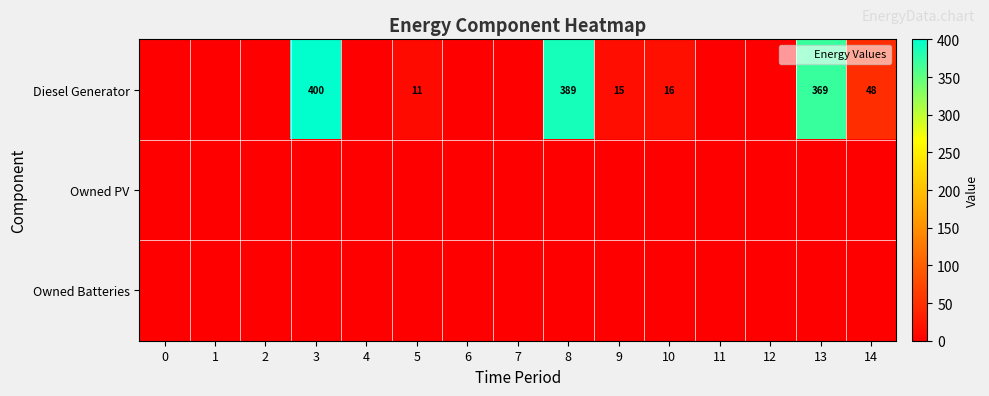

Between 6 and 9, which series saw the biggest shift?

Diesel Generator